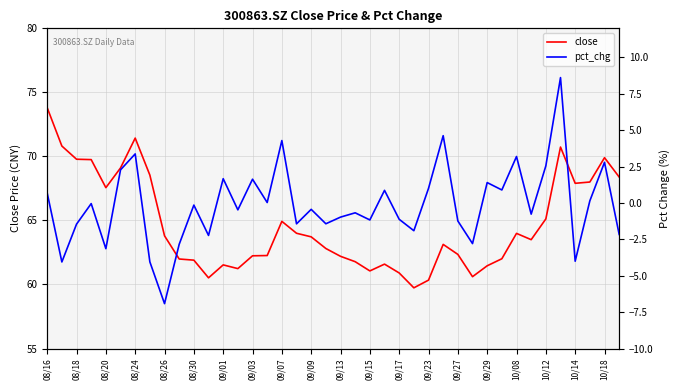

At how many categories does at least one series exceed 10?

40